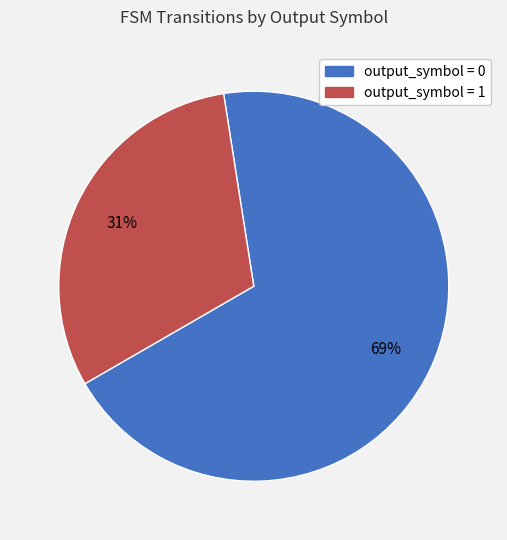

What is the smallest slice in the pie chart?

output_symbol = 1